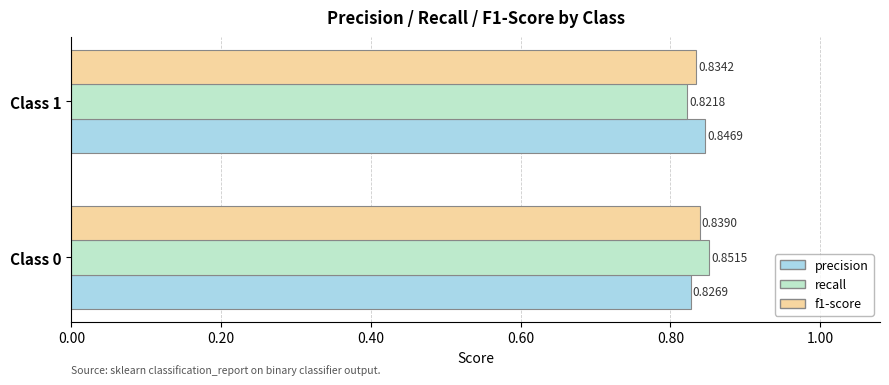

What is the sum of all recall values?

1.7